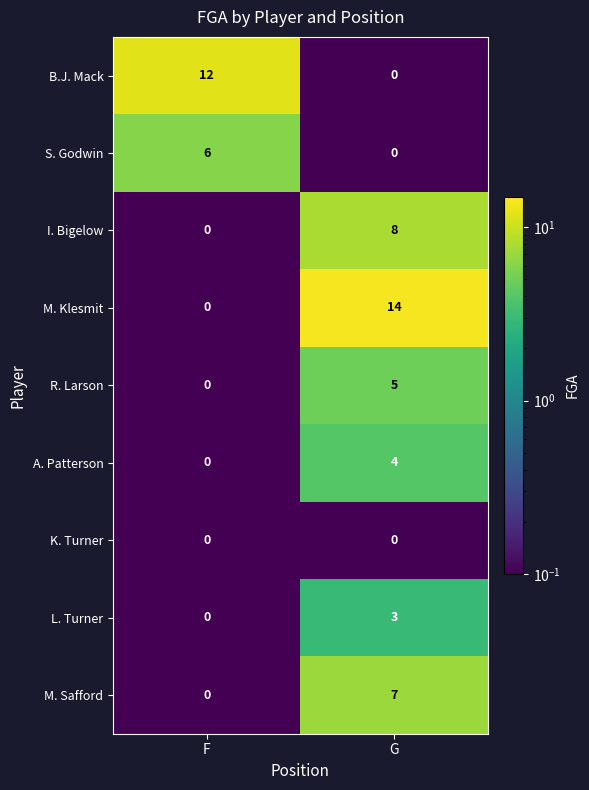

What is the sum of all R. Larson values?

5